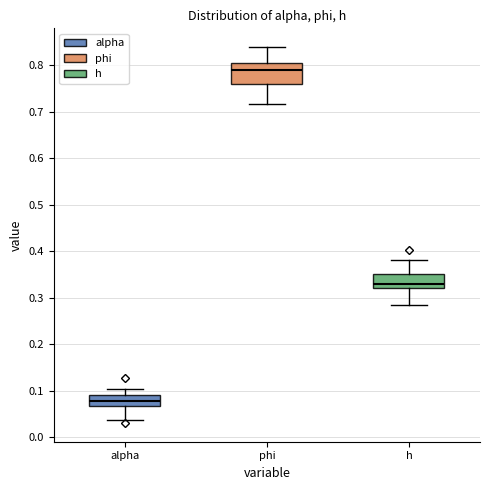

Where does the lower whisker of the box for alpha end on the y-axis? The values are not printed on the chart, so give them approximately, as read against the axis.

0.04